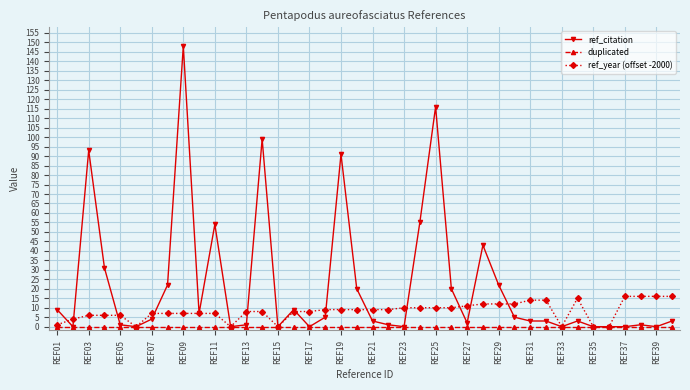

What is the maximum value shown in the chart?

148